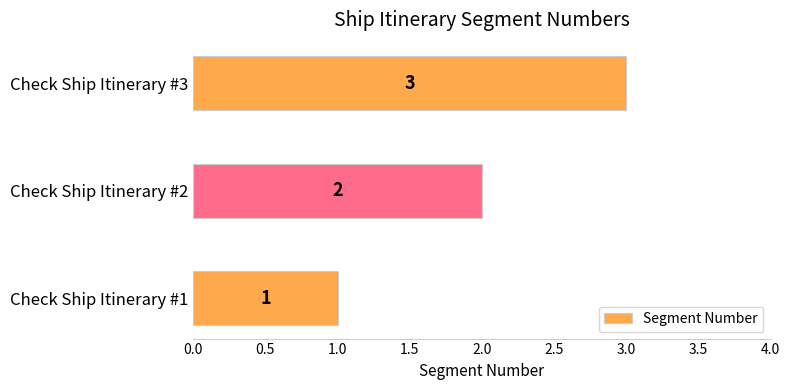

What is the change in value from Check Ship Itinerary #2 to Check Ship Itinerary #3?

+1